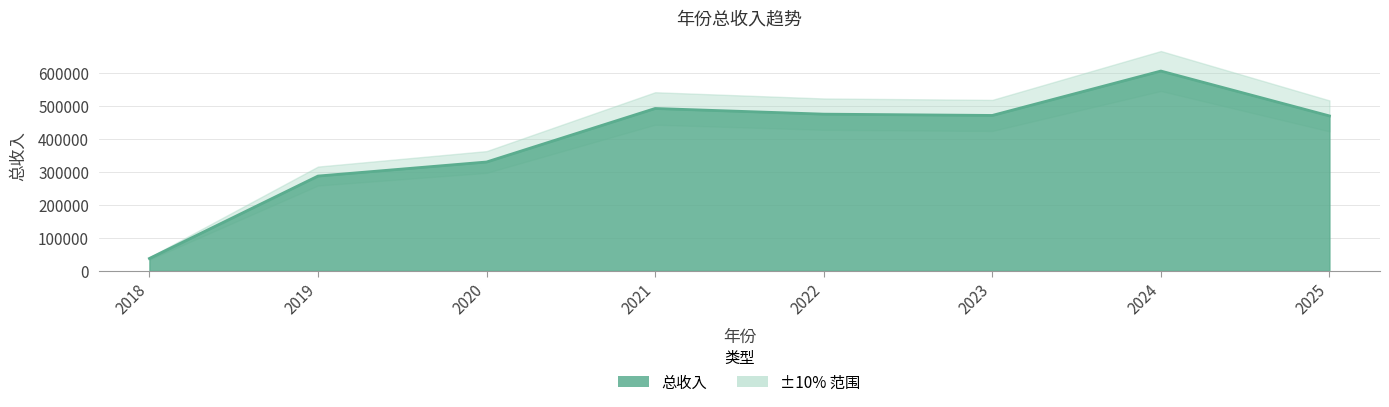

What is the value of the 8th point from the left?

469512.0